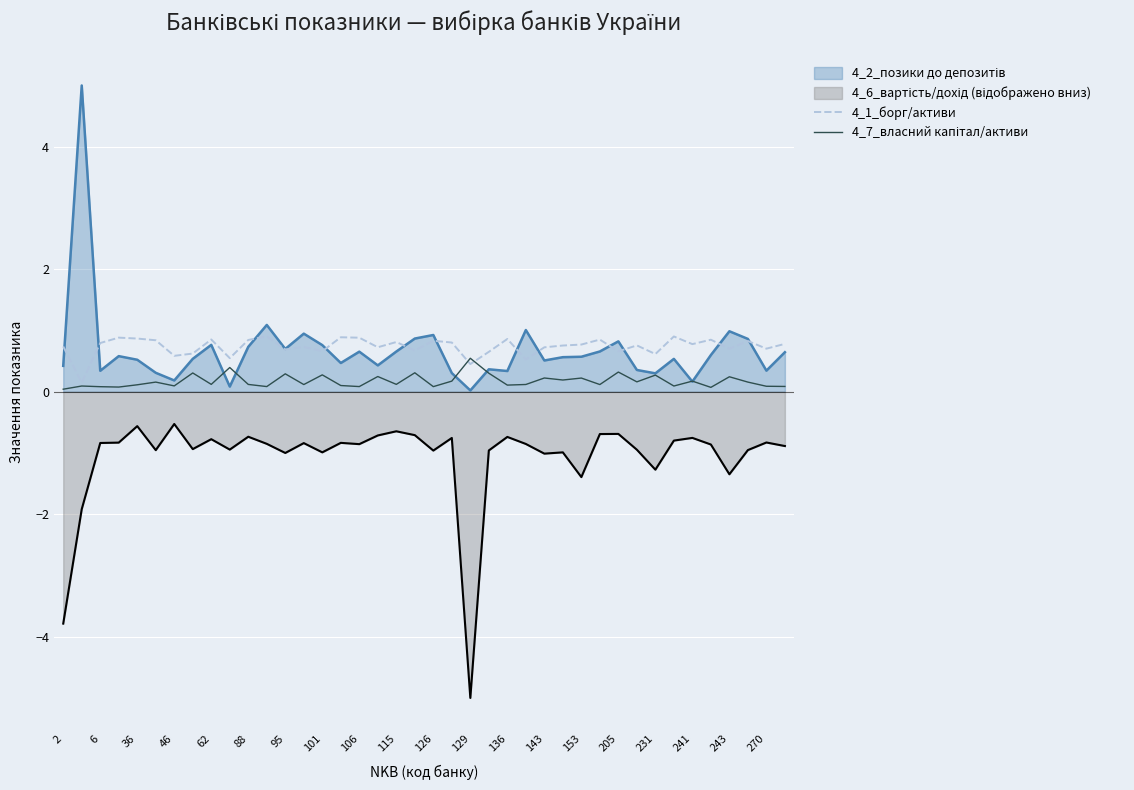

What is the average value of the 4_7_власний капітал/активи series?

0.2